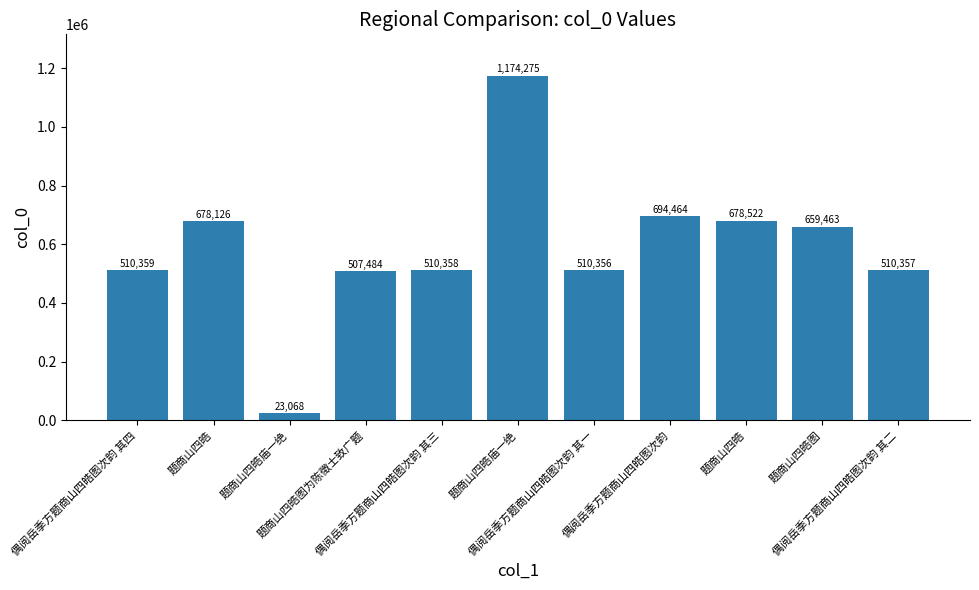

Count the number of data series in this chart.

1